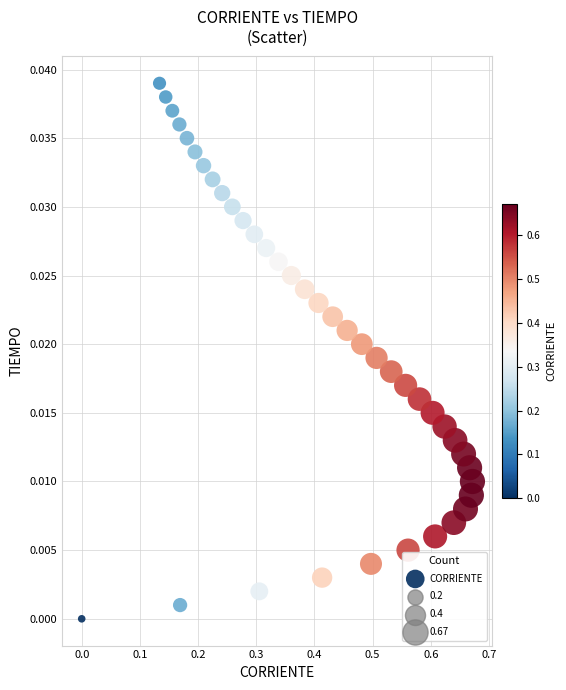

What is the range of X values (max minus min)?

0.7